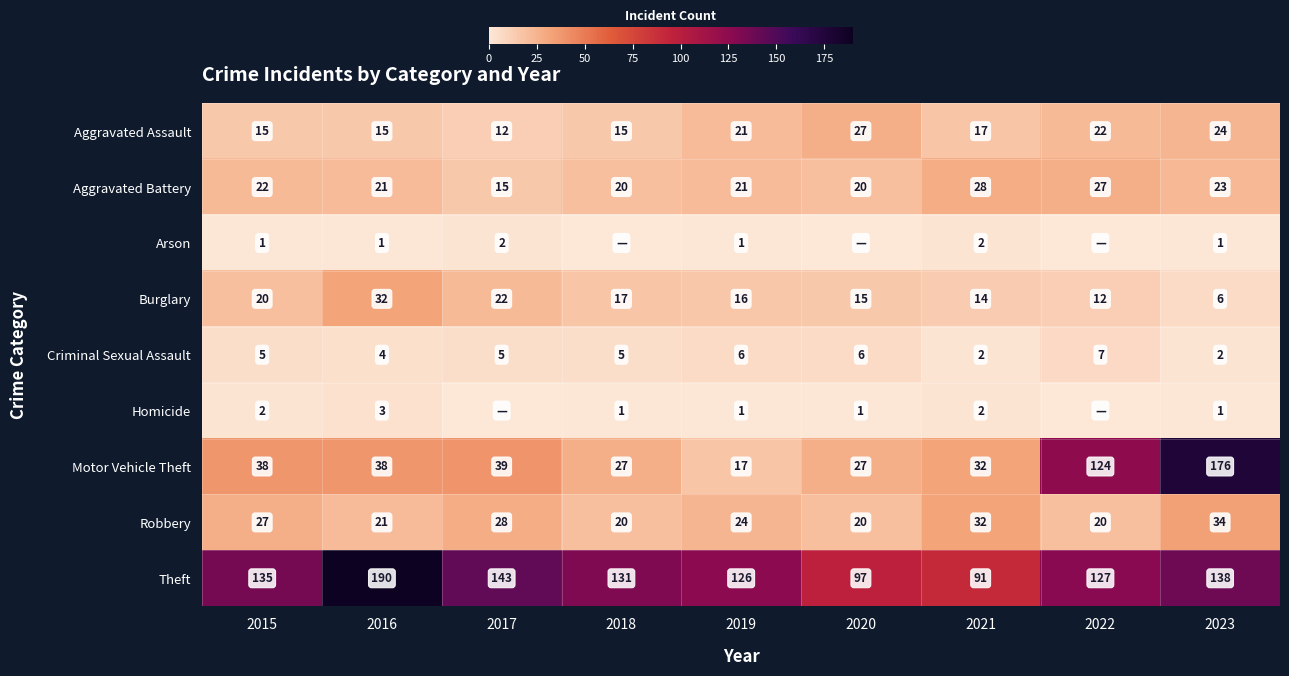

What is the difference between the maximum and minimum values in the Aggravated Battery series?

13